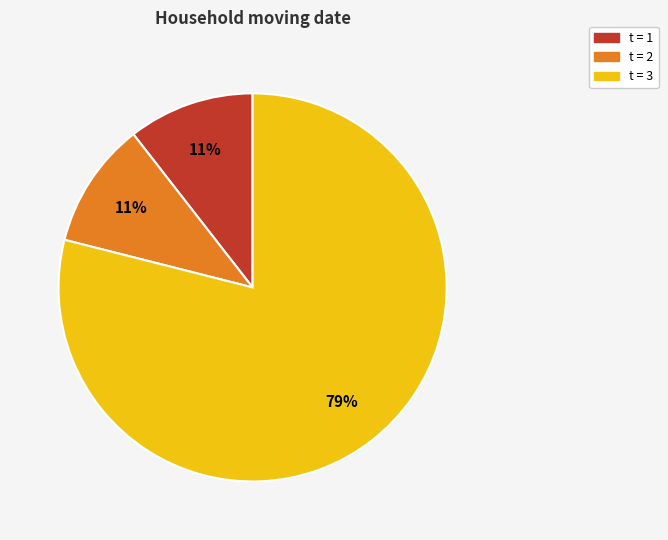

Which category has the biggest portion of the pie?

t = 3